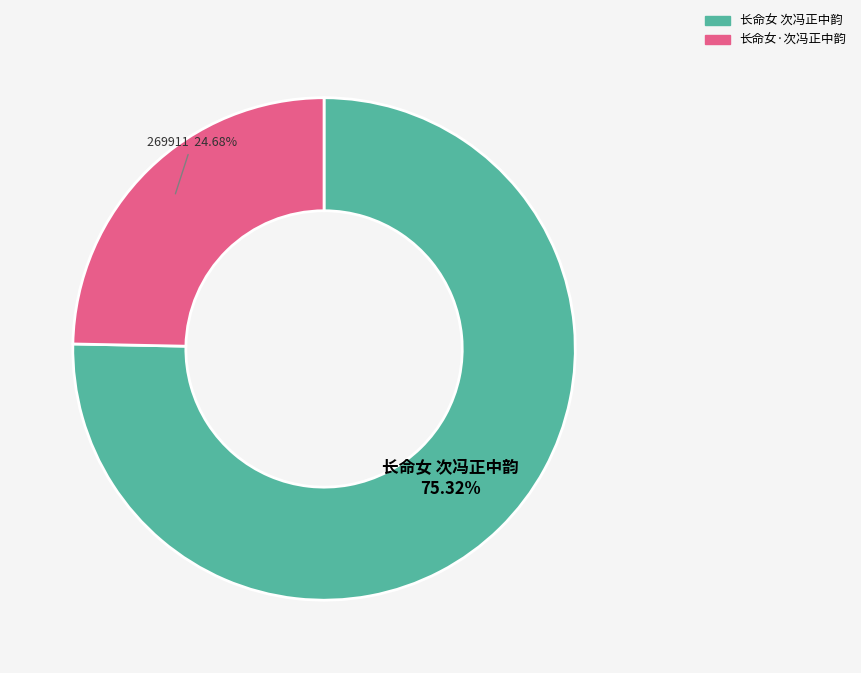

What is the ratio of the value at 长命女·次冯正中韵 to the value at 长命女 次冯正中韵?

0.3